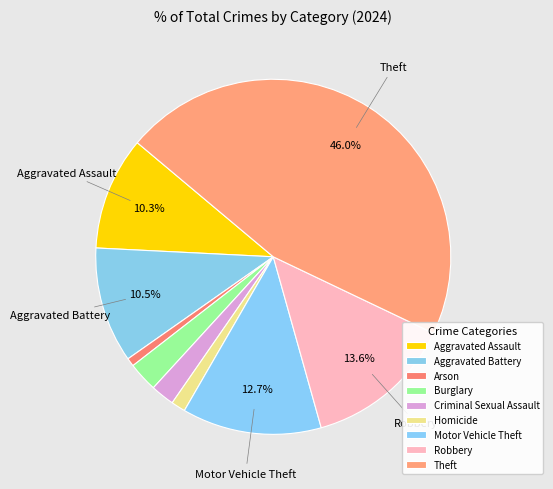

What is the change in value from Aggravated Battery to Homicide?

-171